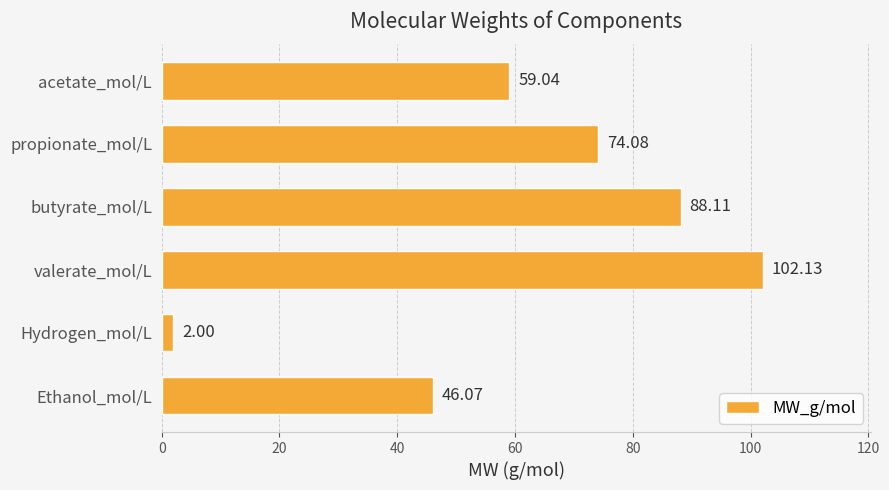

Rank the categories by value from highest to lowest.

valerate_mol/L, butyrate_mol/L, propionate_mol/L, acetate_mol/L, Ethanol_mol/L, Hydrogen_mol/L